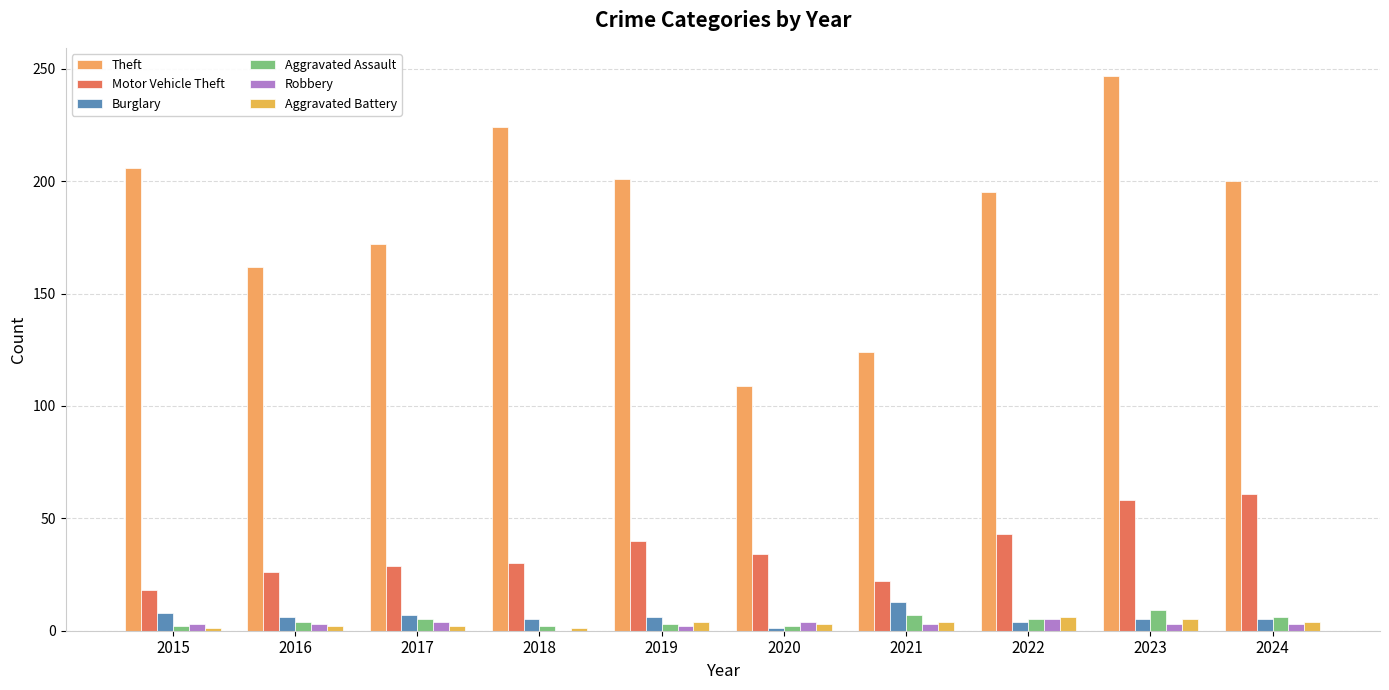

What is the maximum value for Theft?

247